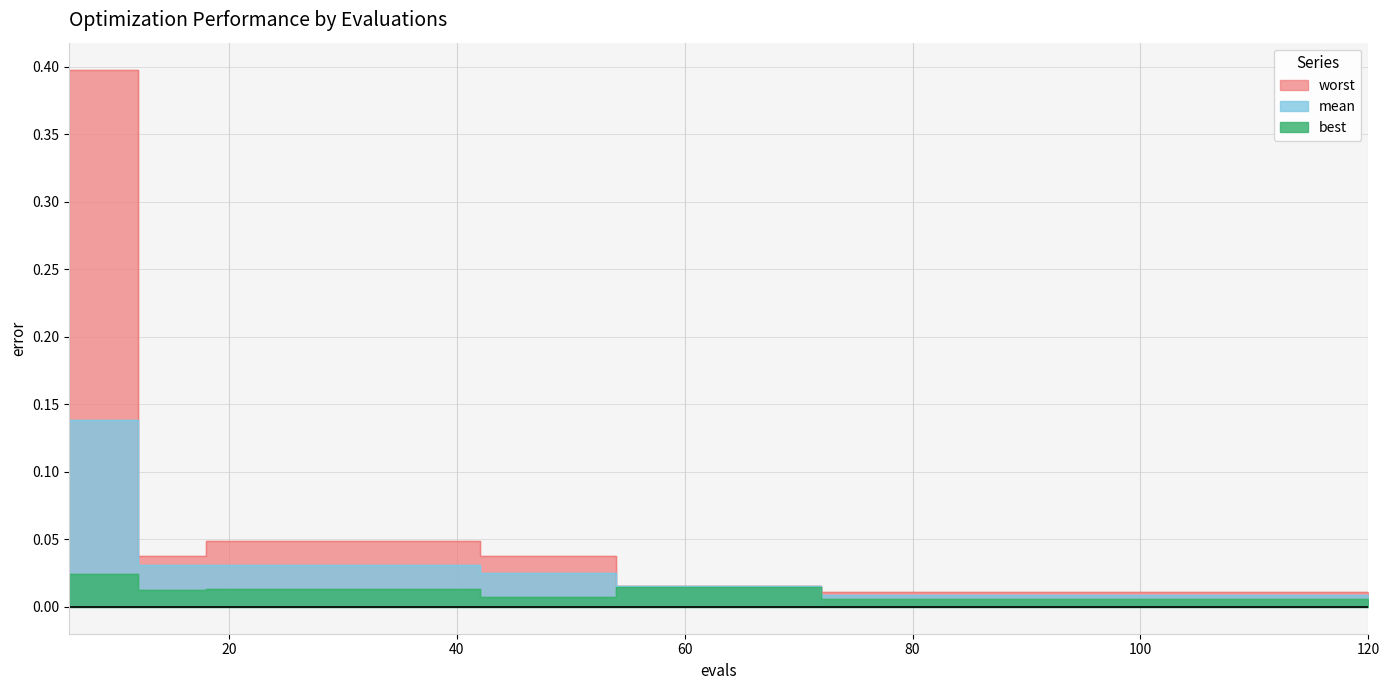

At which category is the sum across all series the highest?

6